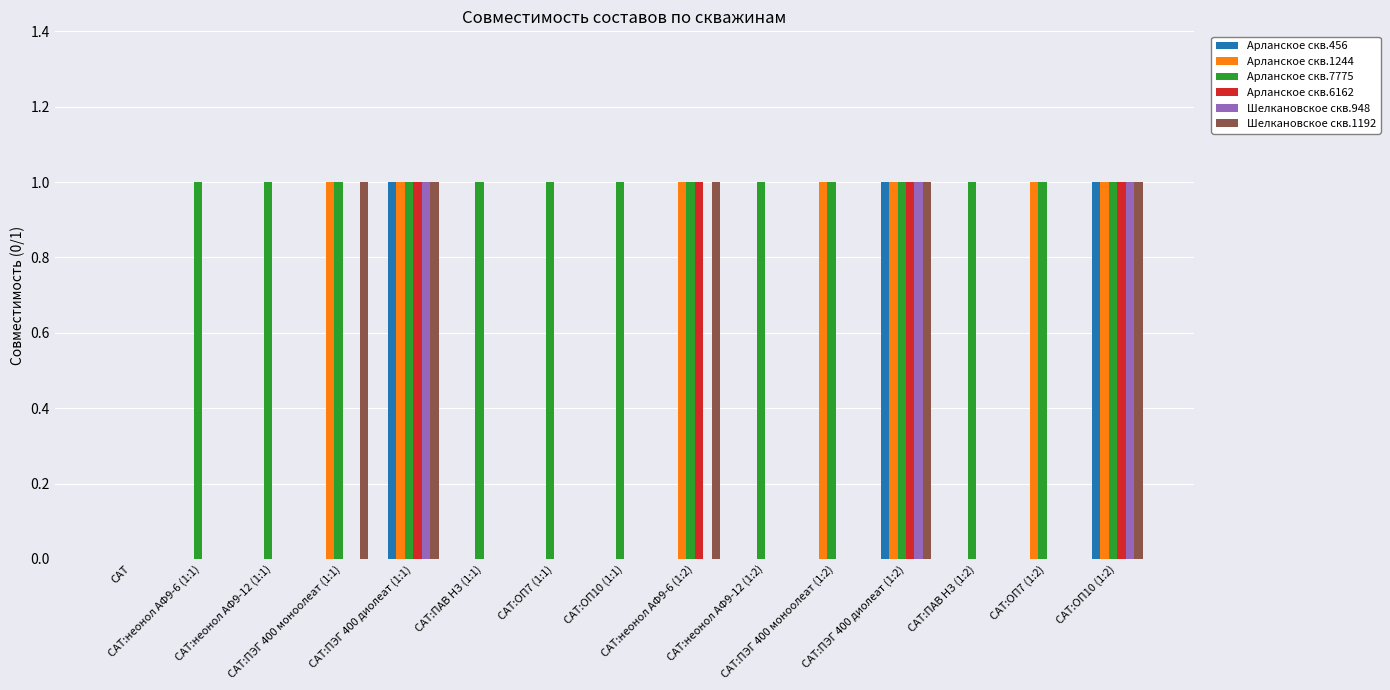

Which series has the largest total across all categories?

Арланское скв.7775